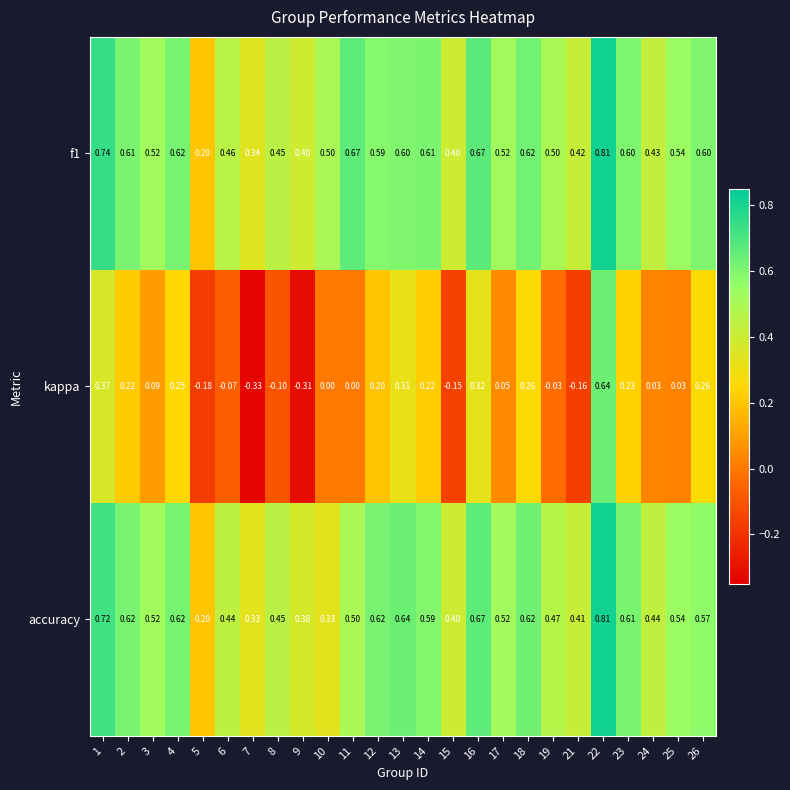

Is the value of kappa at 24 greater than the value of f1 at 4?

No